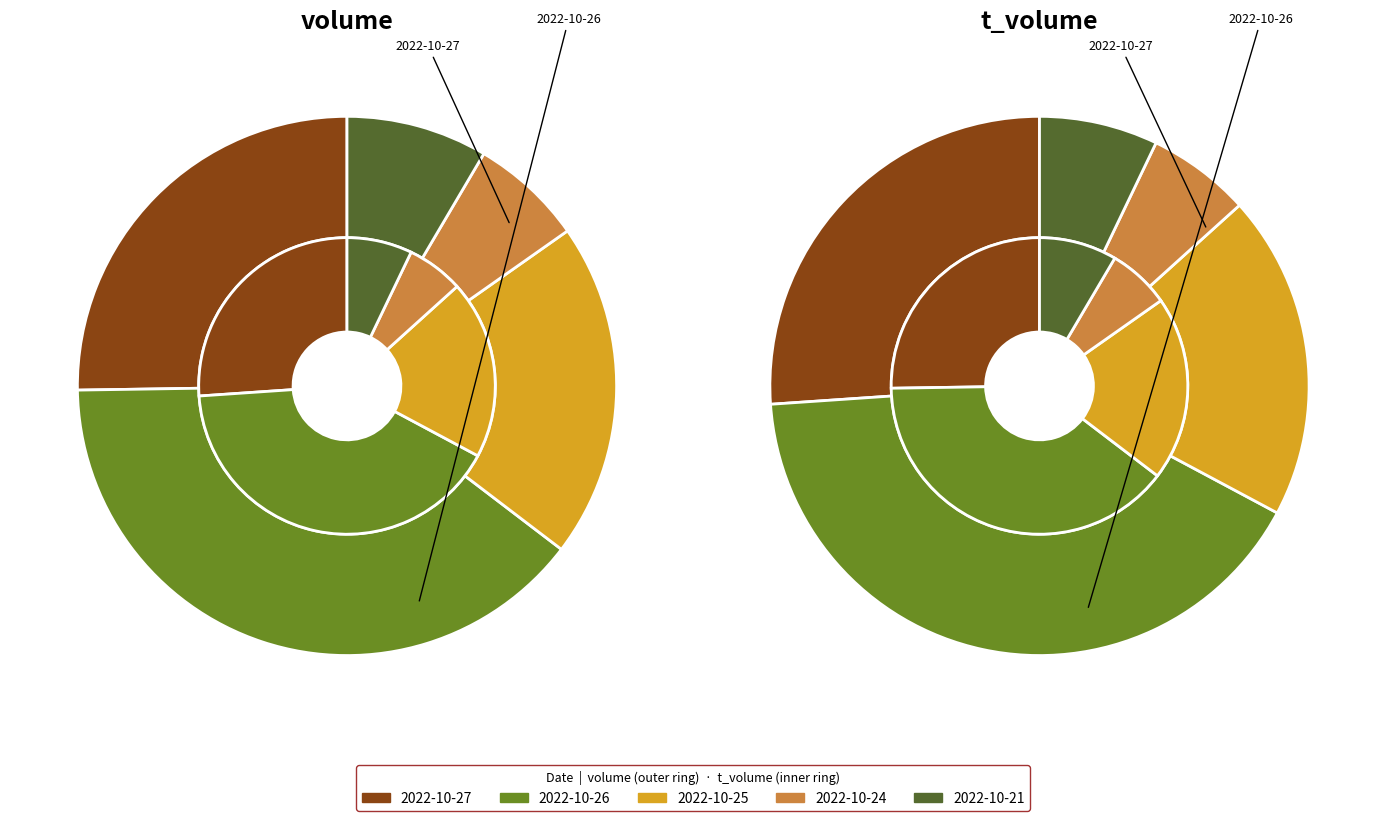

Which category has the smallest portion of the pie?

2022-10-24